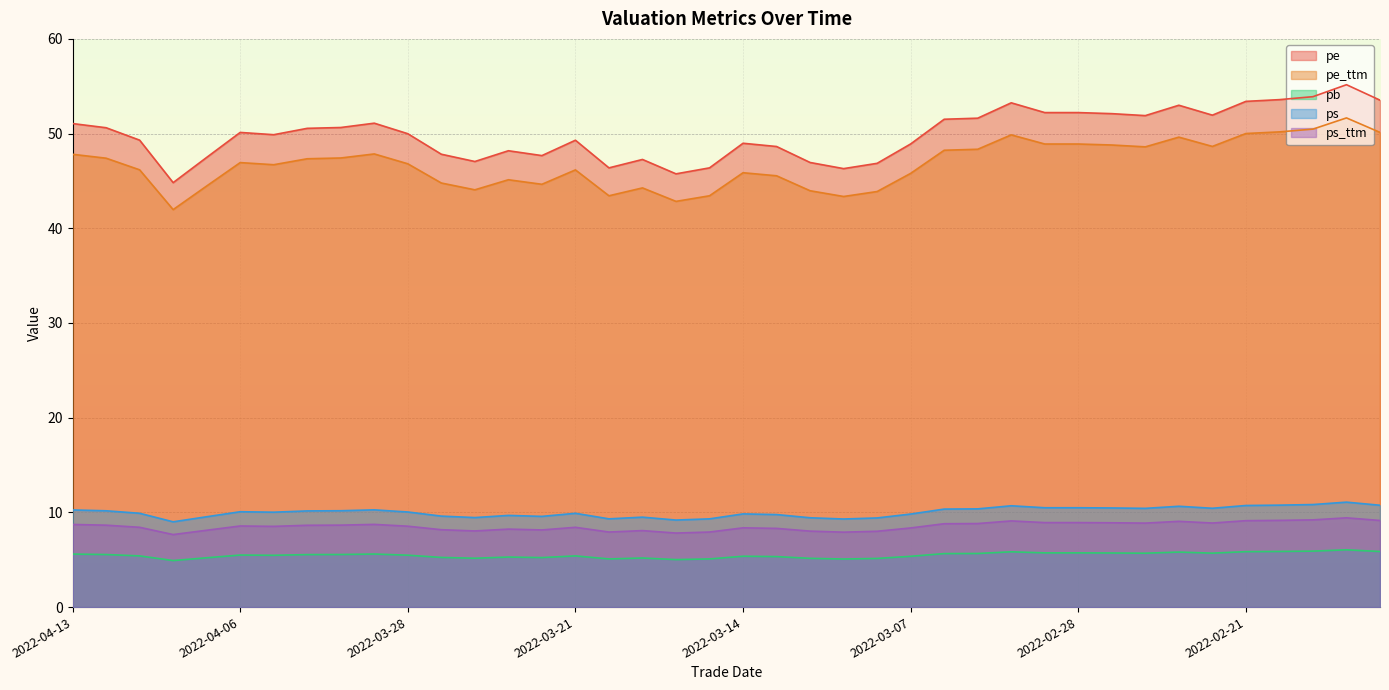

How many series are shown in this chart?

5